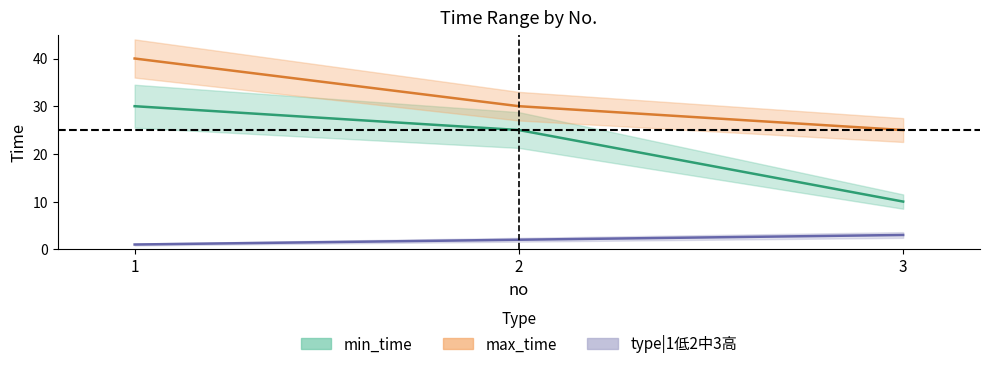

What value does the min_time series have at 3?

10